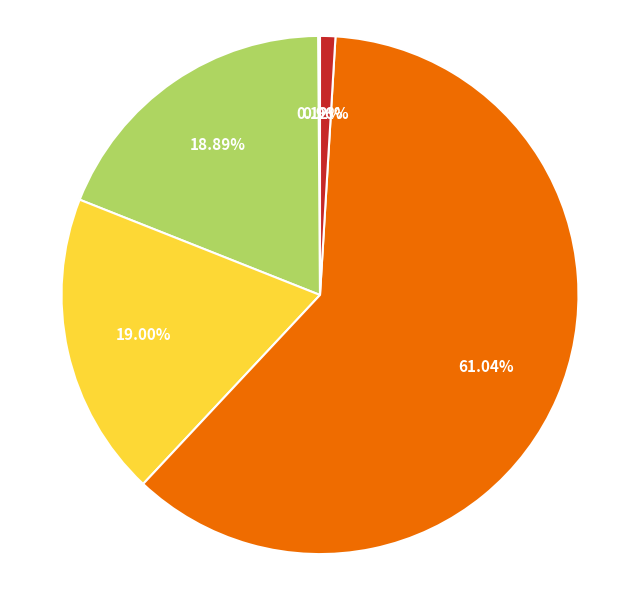

Is there any slice that represents more than half of the pie?

Yes